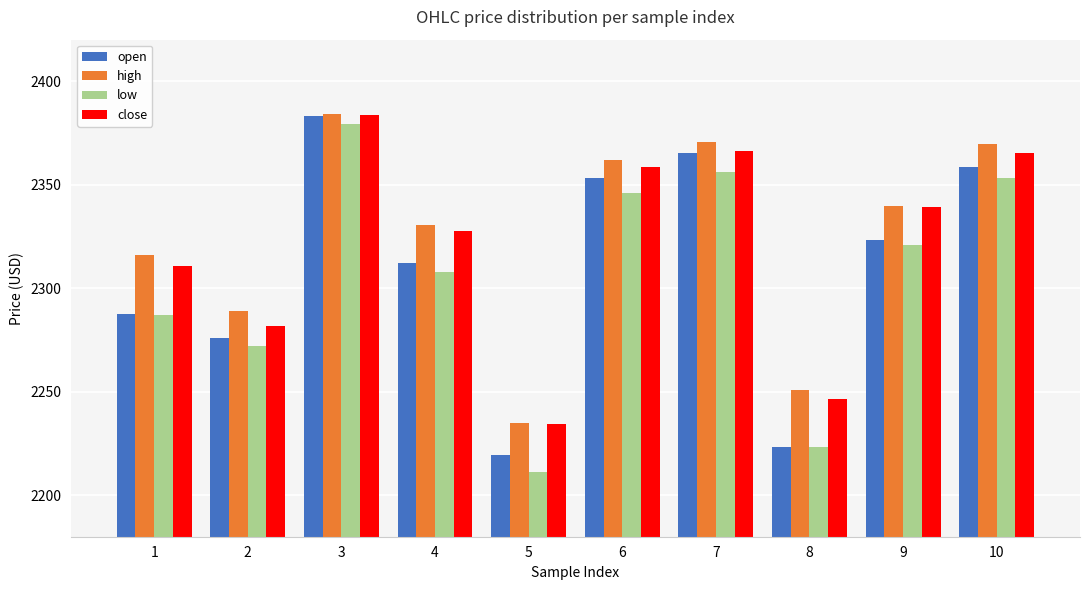

What are all the series names shown in the legend?

open, high, low, close